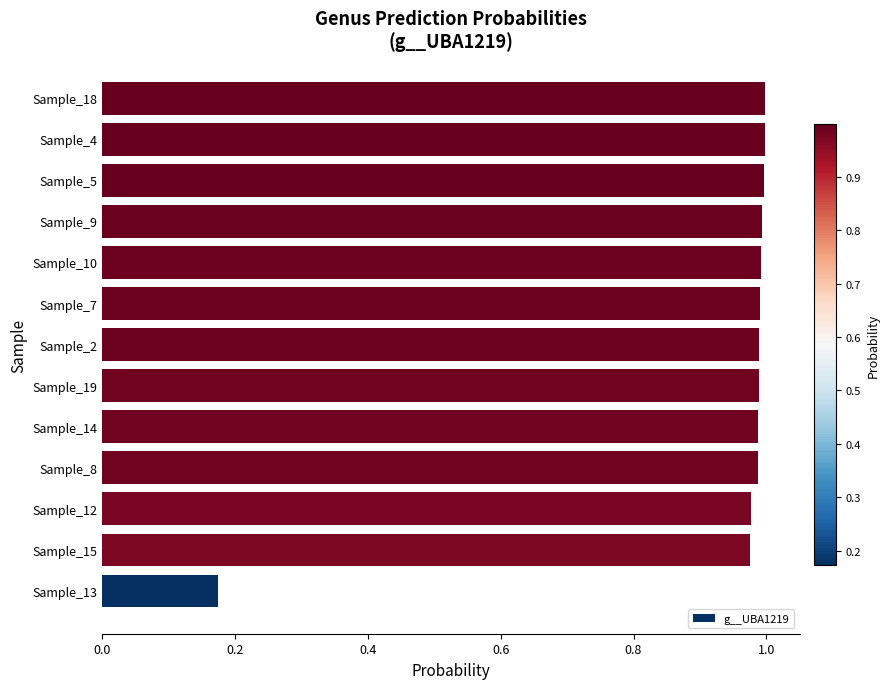

What is the average value?

0.9